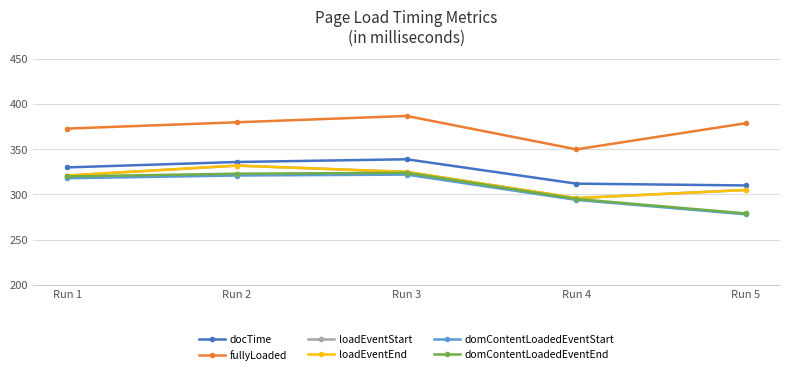

At which label does loadEventStart reach its peak?

Run 2